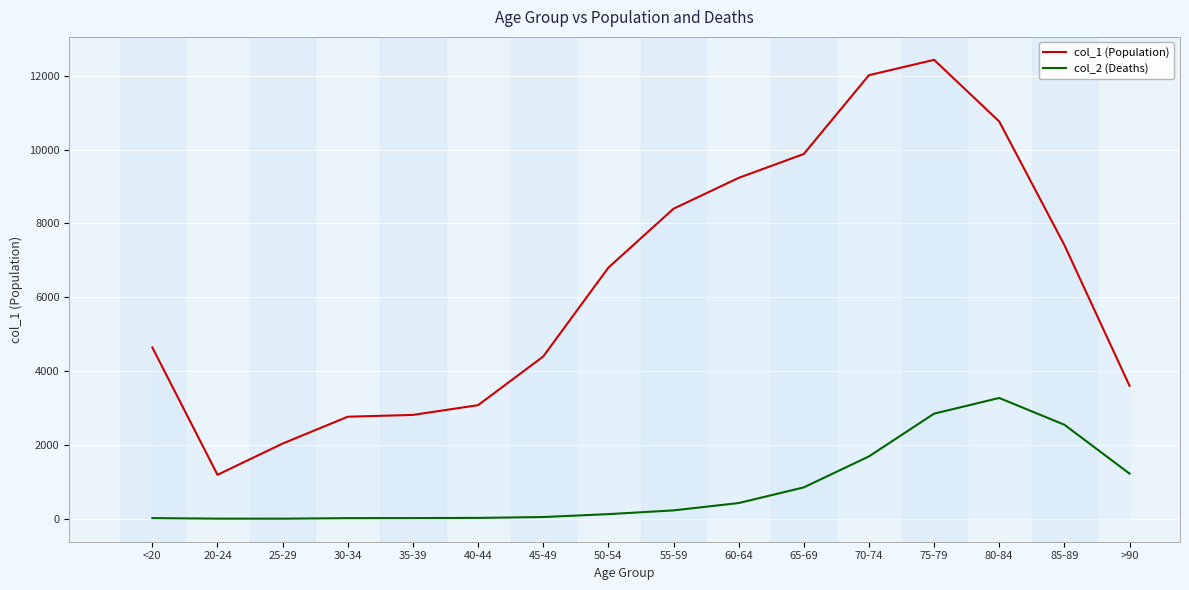

Which series changed the most between 55-59 and 60-64?

col_1 (Population)